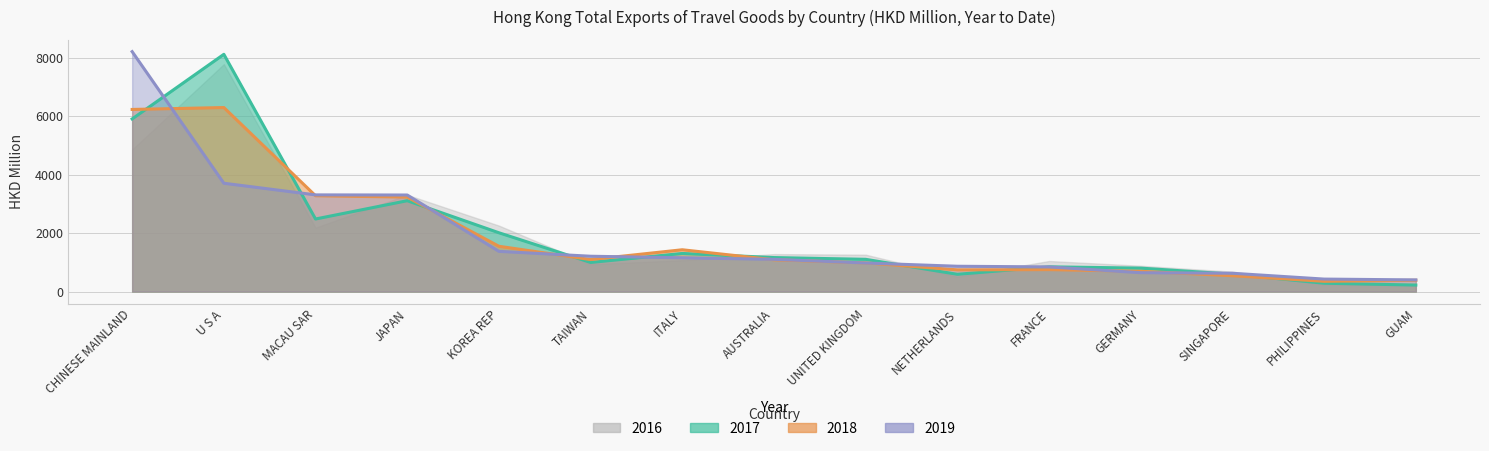

How many data points does each series have?

15